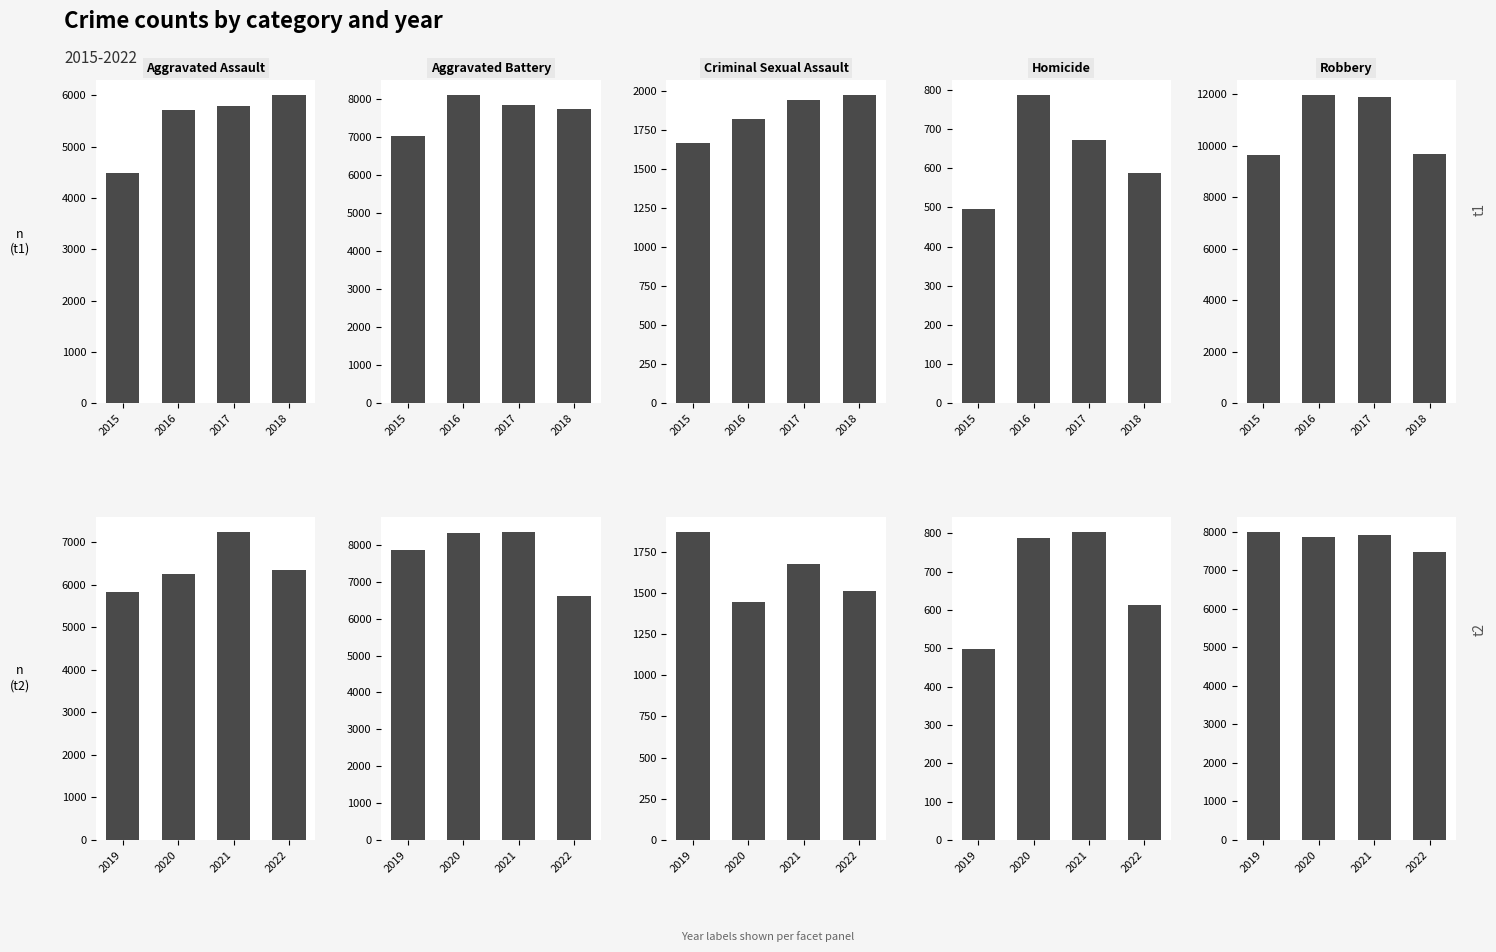

At which label does Robbery first exceed 7919?

2019